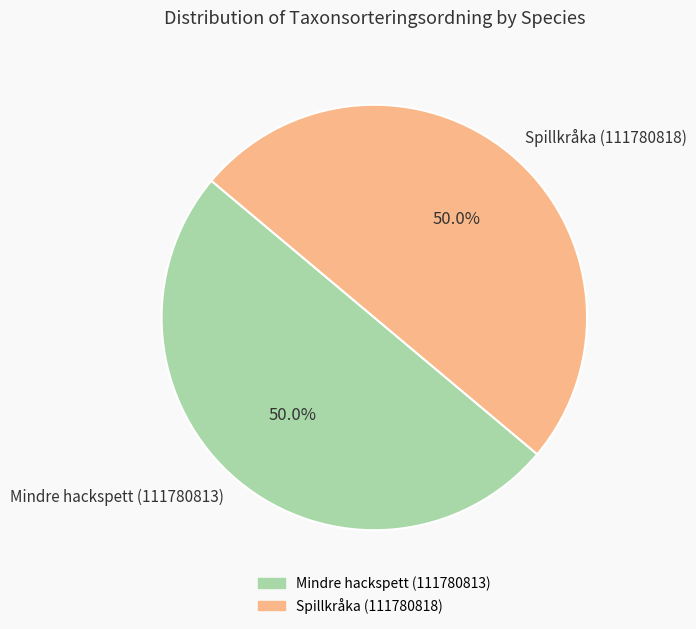

Approximately how many times larger is the value at Mindre hackspett (111780813) compared to Spillkråka (111780818)?

1.0